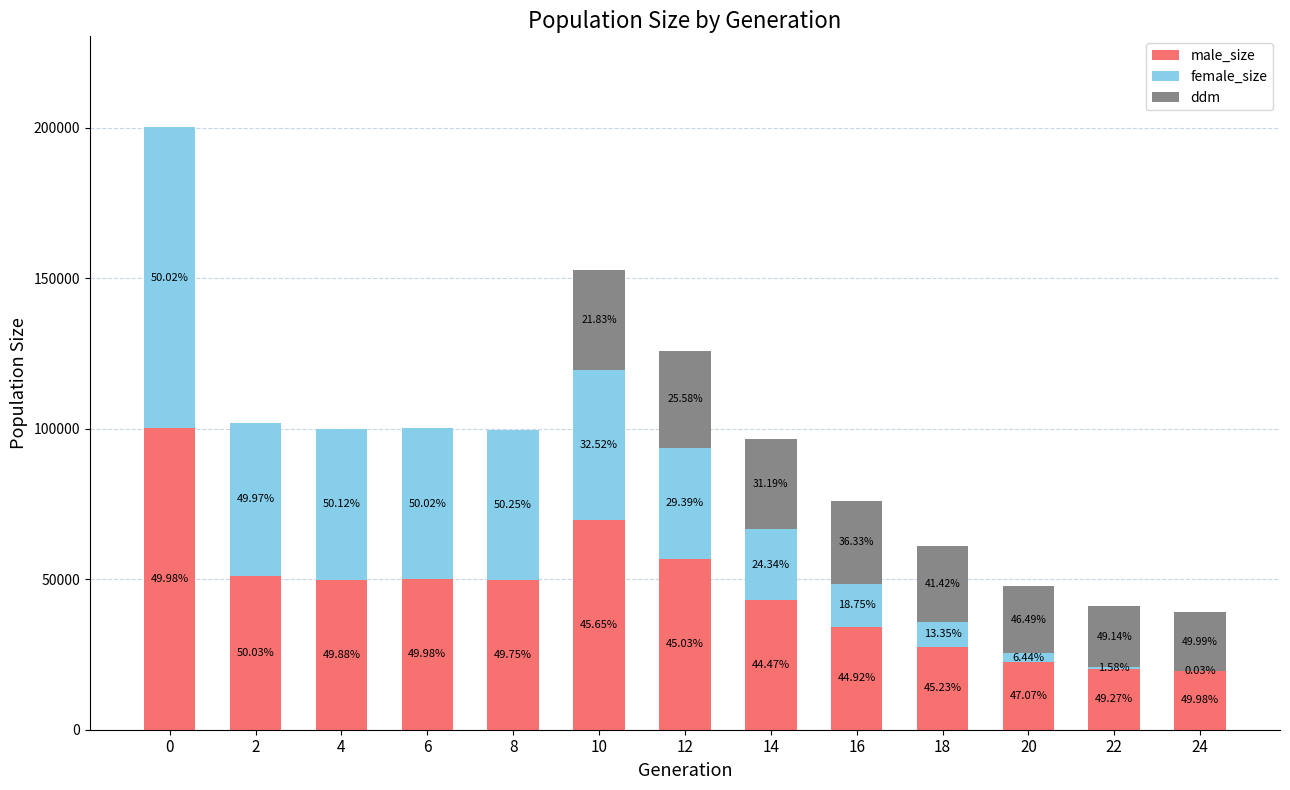

What is the value of the male_size bar at the 1st from the left?

100143